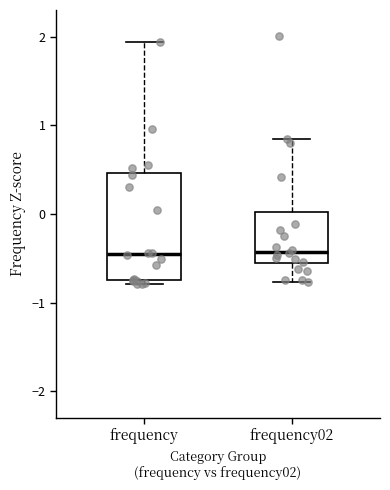

Reading left to right, read every box against the y-axis: the position of its median line, the range the box covers, and the ends of its whiskers. The values are not printed on the chart, so give them approximately, as read against the axis.

frequency: median -0.5, box -0.7 to 0.5, whiskers -0.8 to 1.9
frequency02: median -0.4, box -0.6 to 0.0, whiskers -0.8 to 0.8